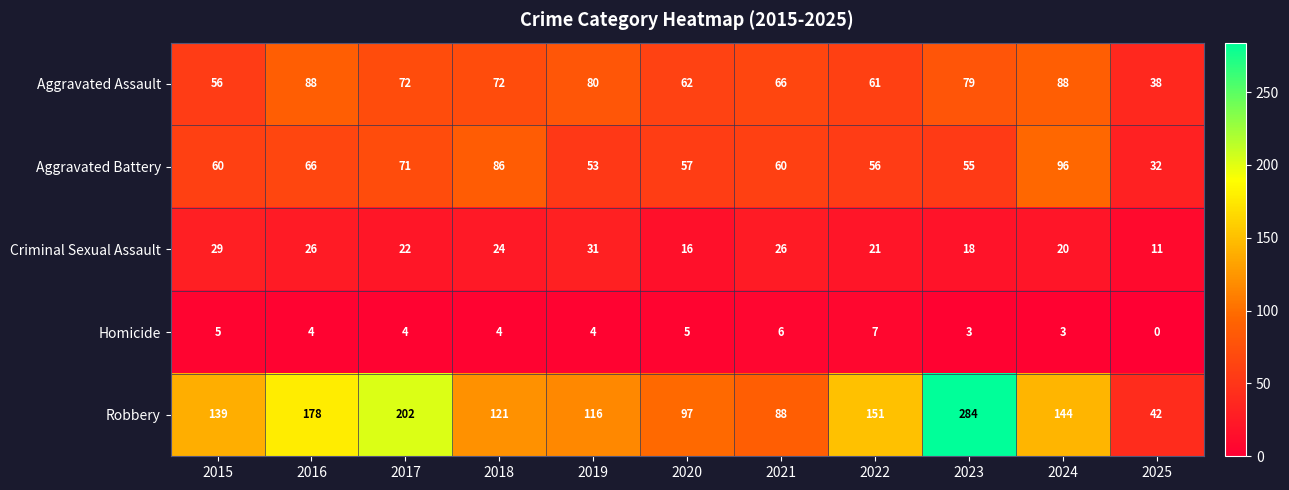

What is the maximum value for Homicide?

7